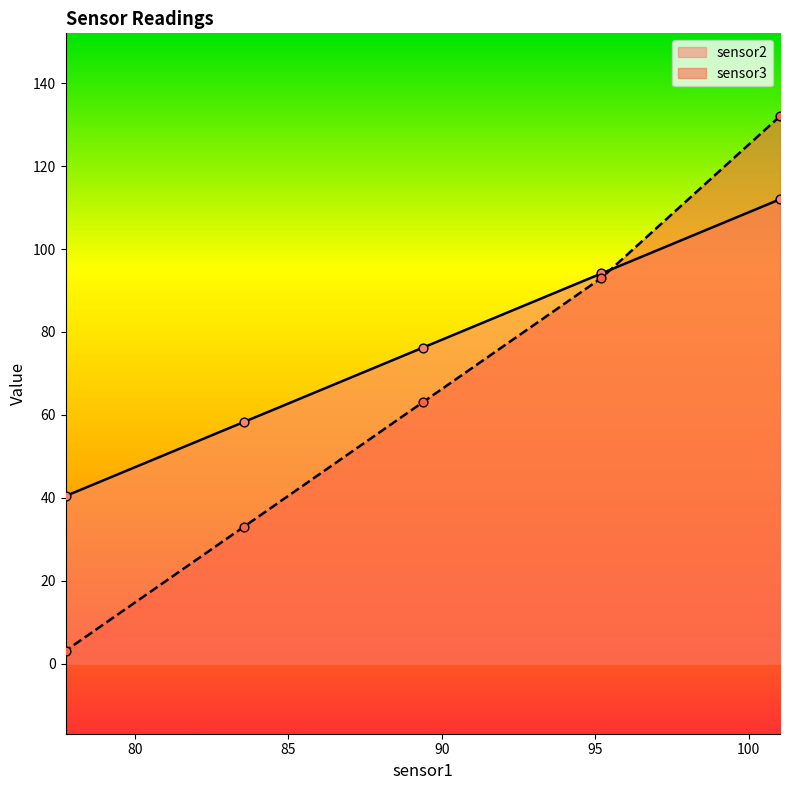

What are all the series names shown in the legend?

sensor2, sensor3